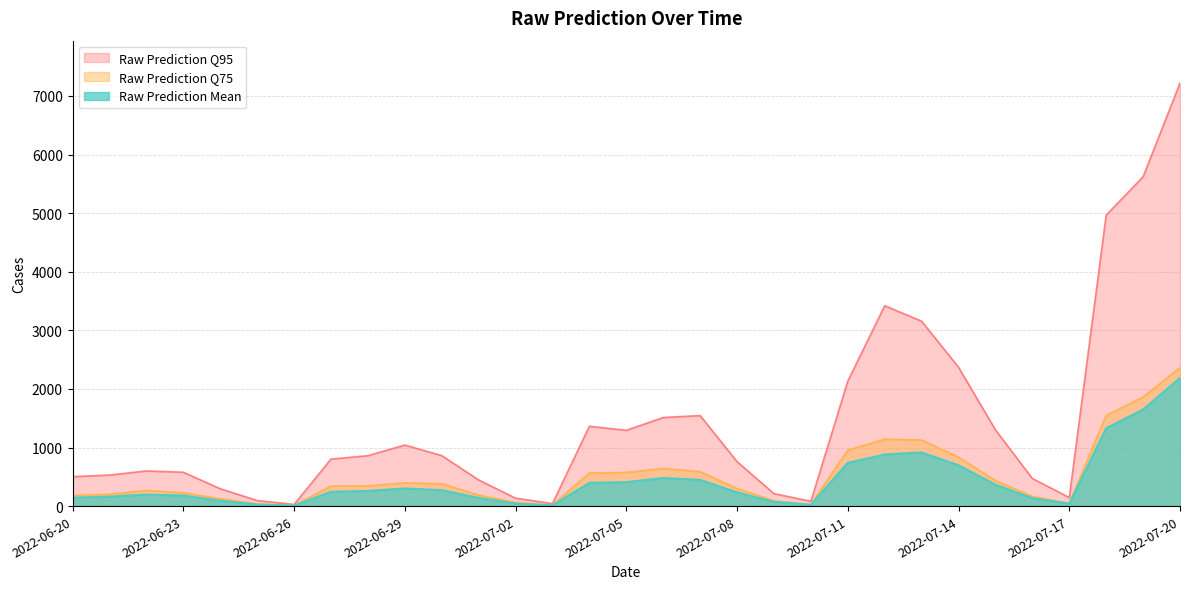

Reading left to right, what are all the values shown in this chart?

Raw Prediction Mean: 142.0	161.0	196.9	180.1	91.3	26.9	8.0	243.9	258.9	301.2	271.7	141.3	42.3	12.8	397.2	408.4	479.6	447.4	235.1	72.2	22.8	737.2	881.0	915.7	697.1	365.8	135.0	40.5	1329.1	1648.2	2188.2
Raw Prediction Q75: 181.0	200.0	268.0	225.0	127.0	38.0	11.0	342.0	344.0	396.0	381.0	188.0	61.0	17.0	565.0	574.0	642.0	587.0	300.0	89.0	28.0	954.0	1140.0	1128.0	836.0	434.0	166.0	48.0	1547.0	1861.0	2363.0
Raw Prediction Q95: 502.0	530.0	600.0	578.0	296.0	95.0	28.0	802.0	860.0	1042.0	862.0	446.0	135.0	42.0	1363.0	1293.0	1512.0	1545.0	759.0	213.0	82.0	2133.0	3420.0	3156.0	2370.0	1301.0	471.0	146.0	4967.0	5621.0	7222.0